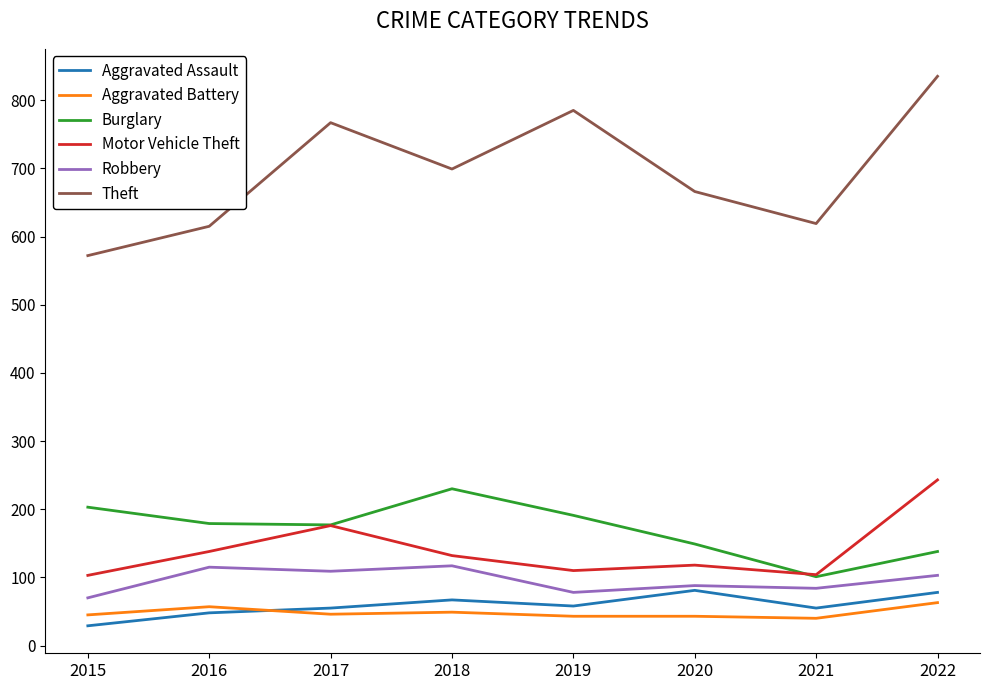

How many values in the Theft series are below 699?

4